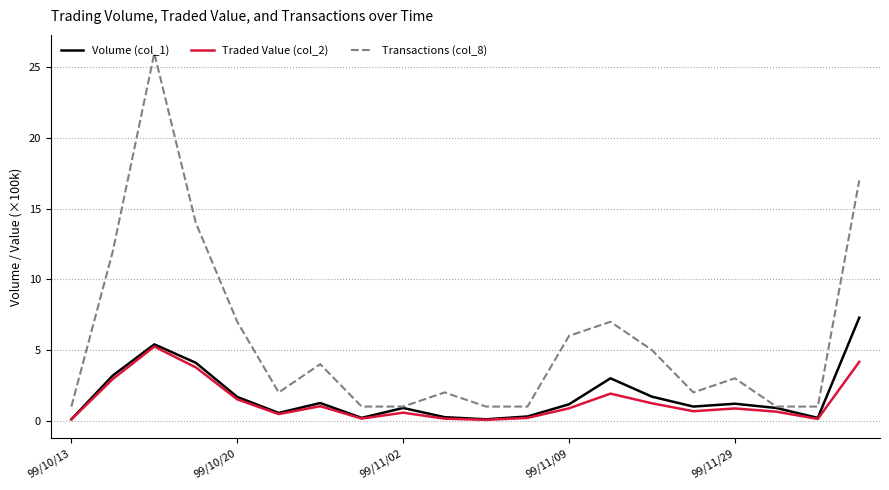

Which series has the largest total across all categories?

Transactions (col_8)